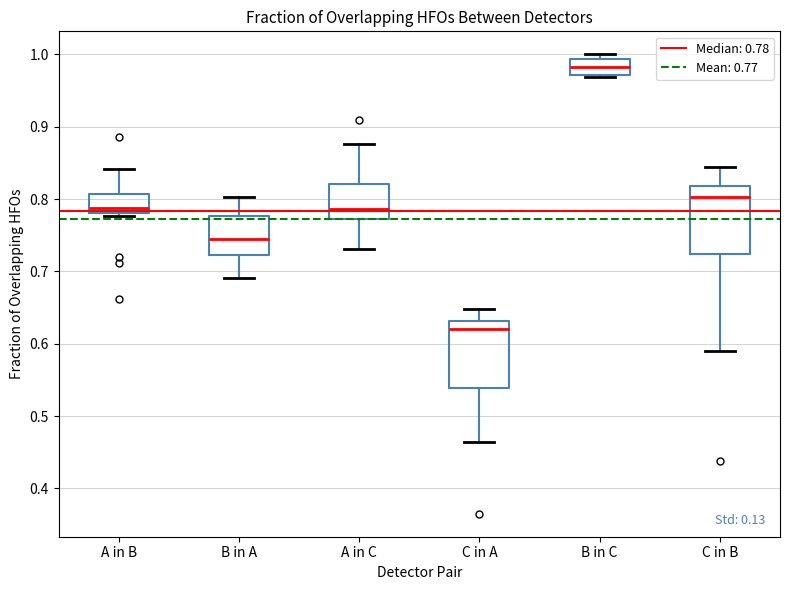

Which box's median line is the highest?

B in C